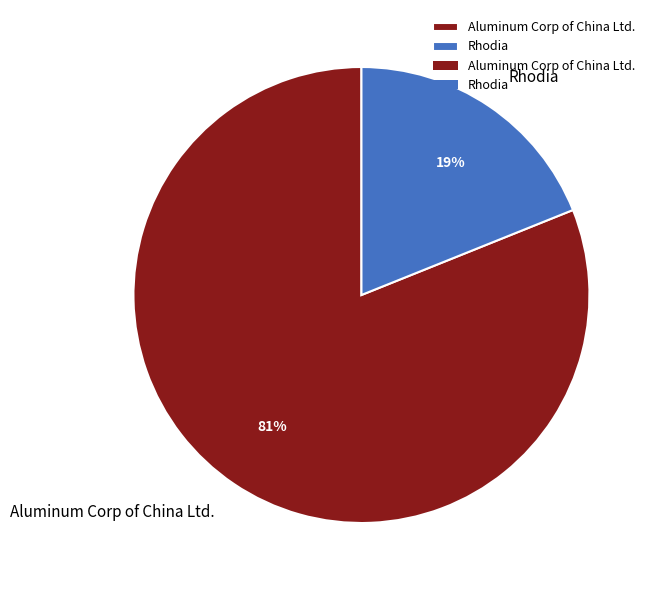

What is the smallest slice in the pie chart?

Rhodia